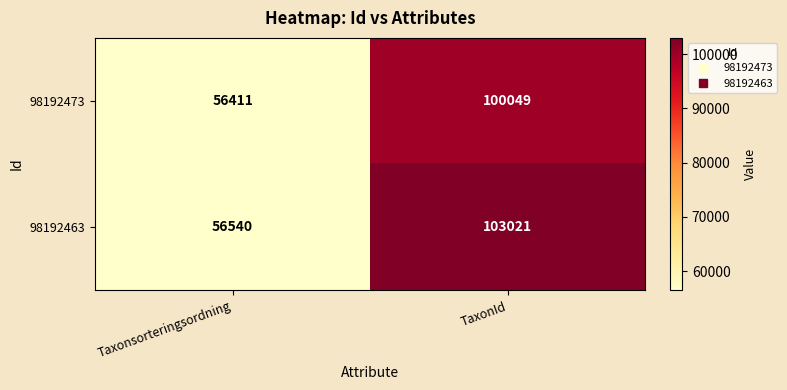

What is the average value of the 98192473 series?

78230